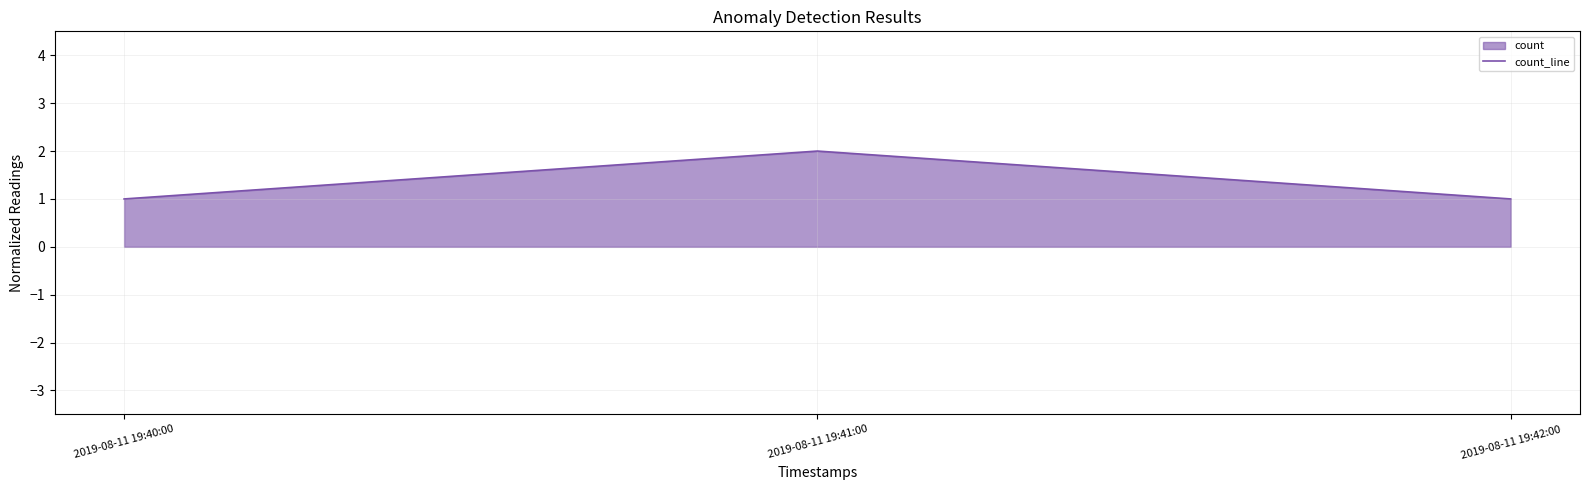

What is the change in value from 2019-08-11 19:41:00 to 2019-08-11 19:42:00?

-1